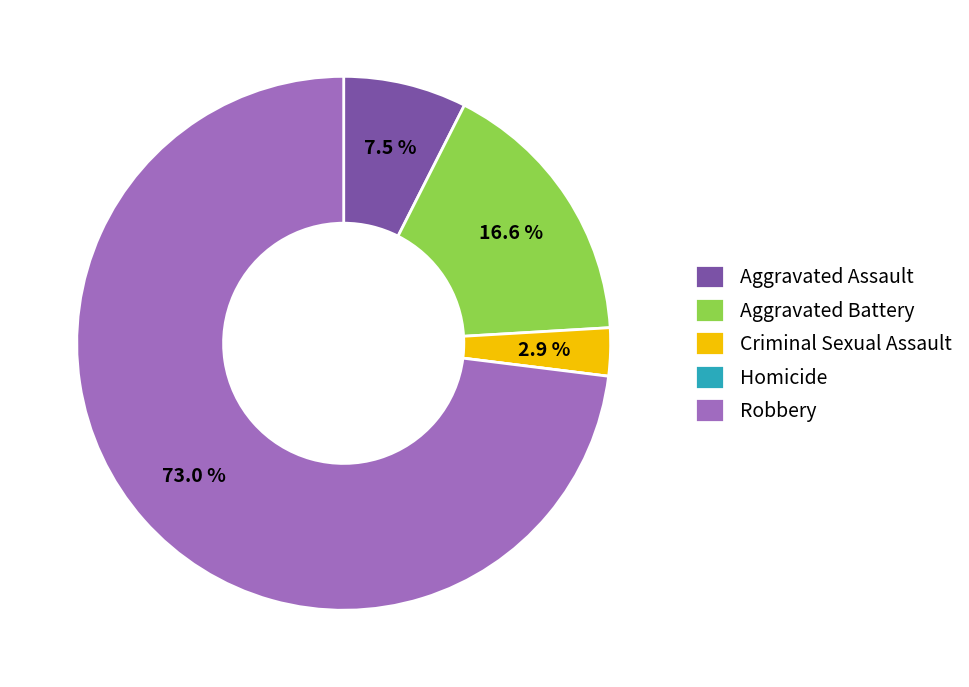

To the nearest percent, what is the average slice percentage?

20%